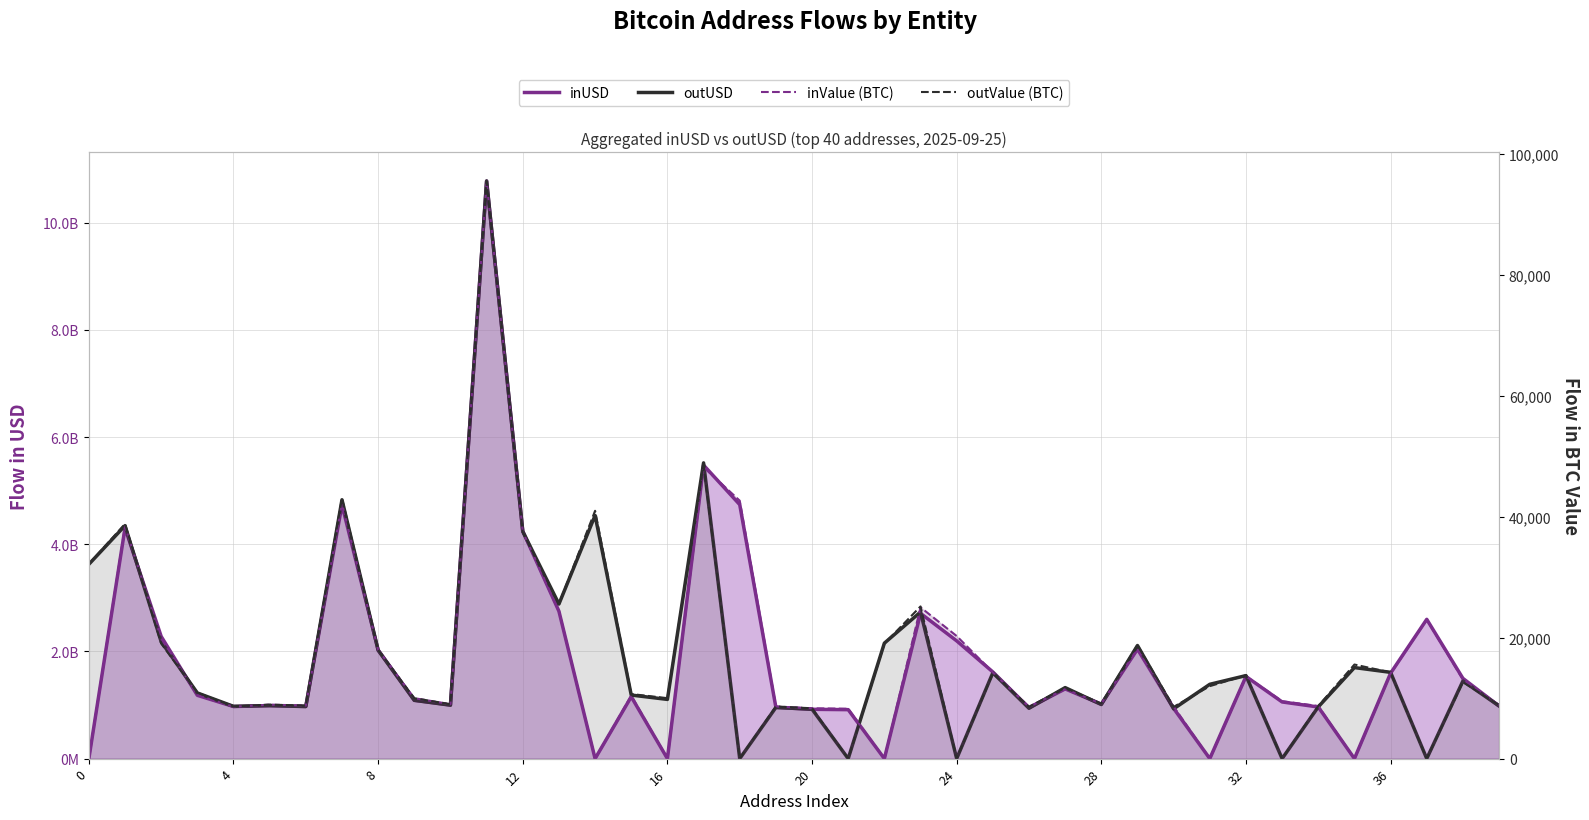

What is the greatest value displayed?

10777264730.5